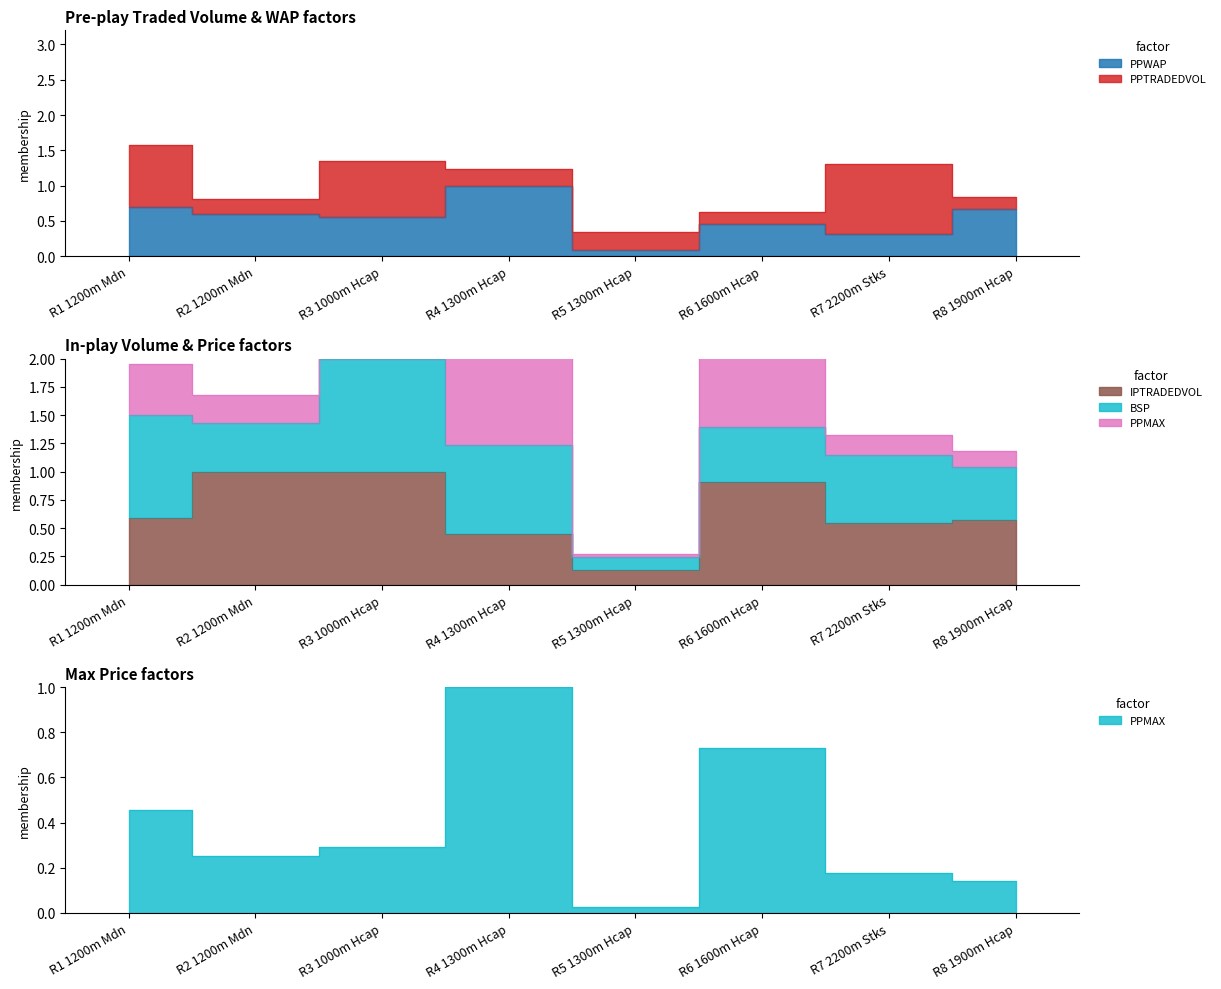

After their last crossing, which series has the higher values: PPMAX or PPWAP?

PPWAP